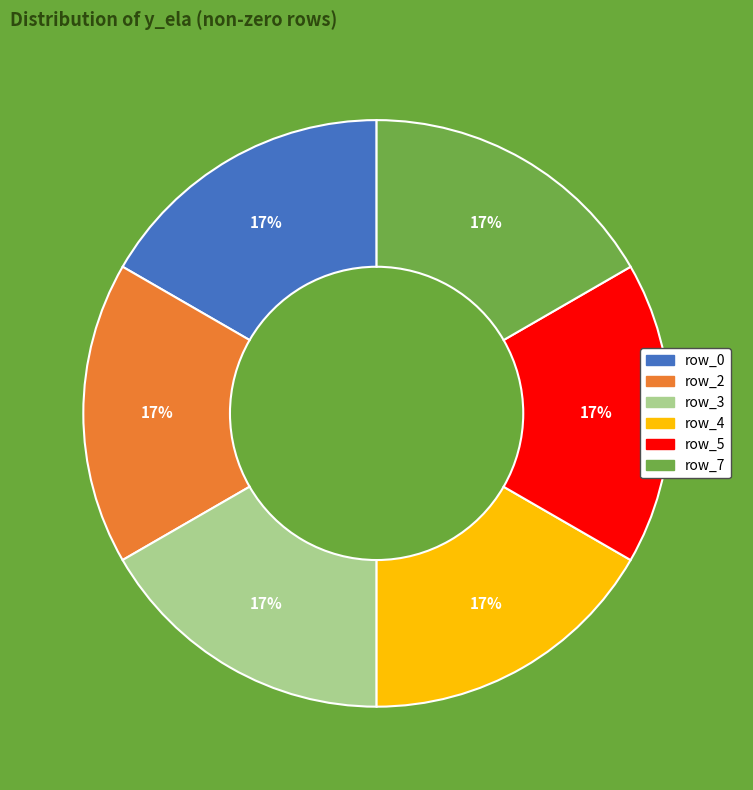

How many segments does this pie chart have?

6